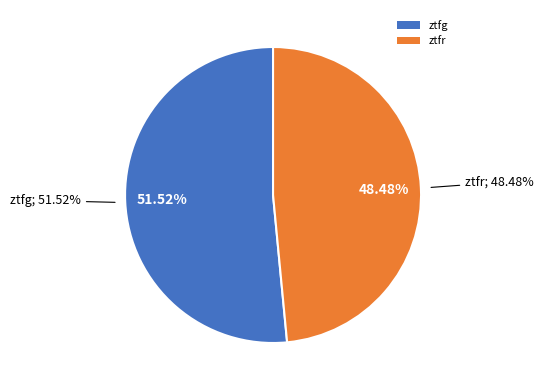

True or false: ztfr accounts for 48% of the total.

True